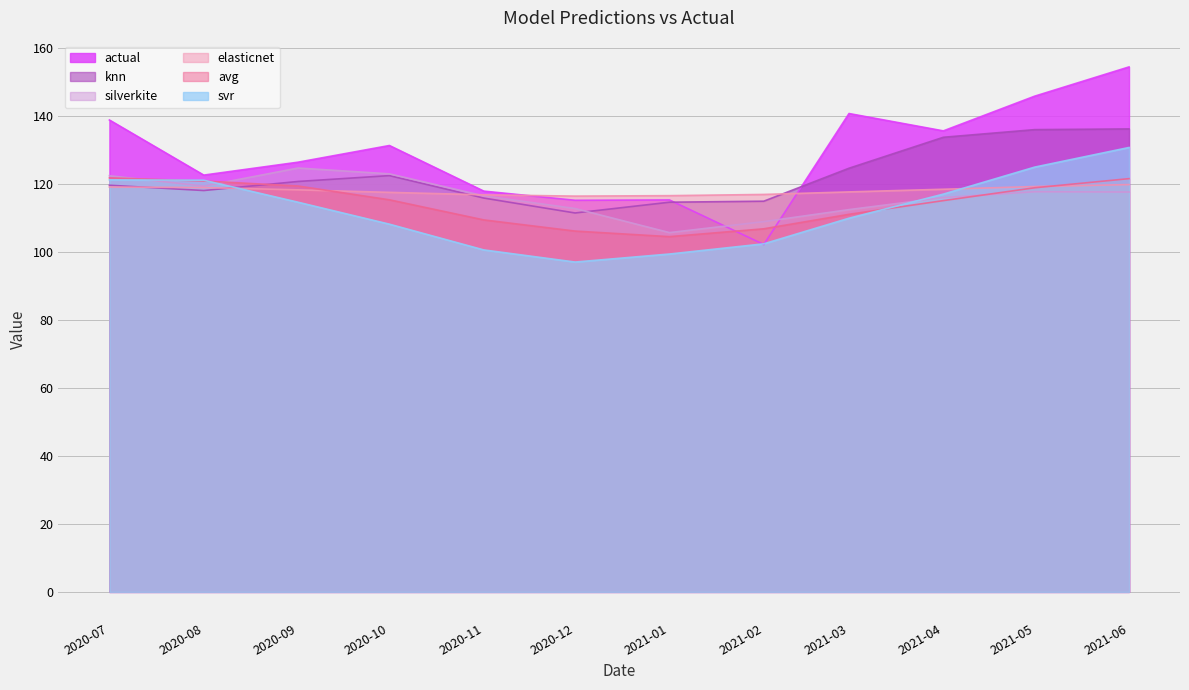

At which category is the sum across all series the highest?

2021-06